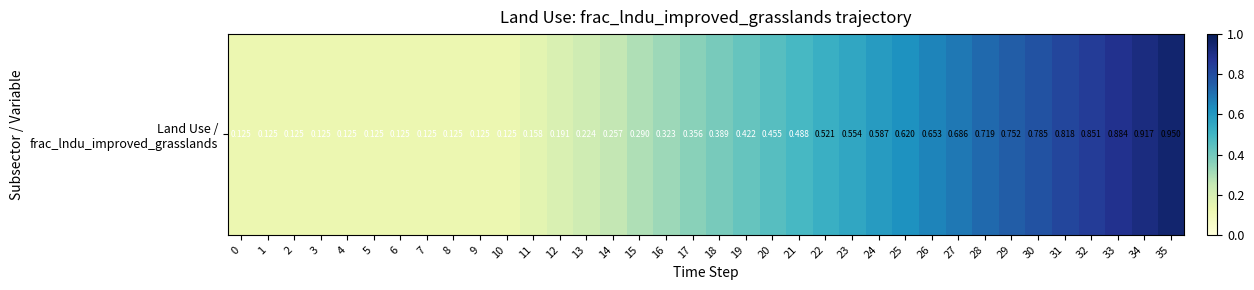

What is the minimum value shown in the chart?

0.1